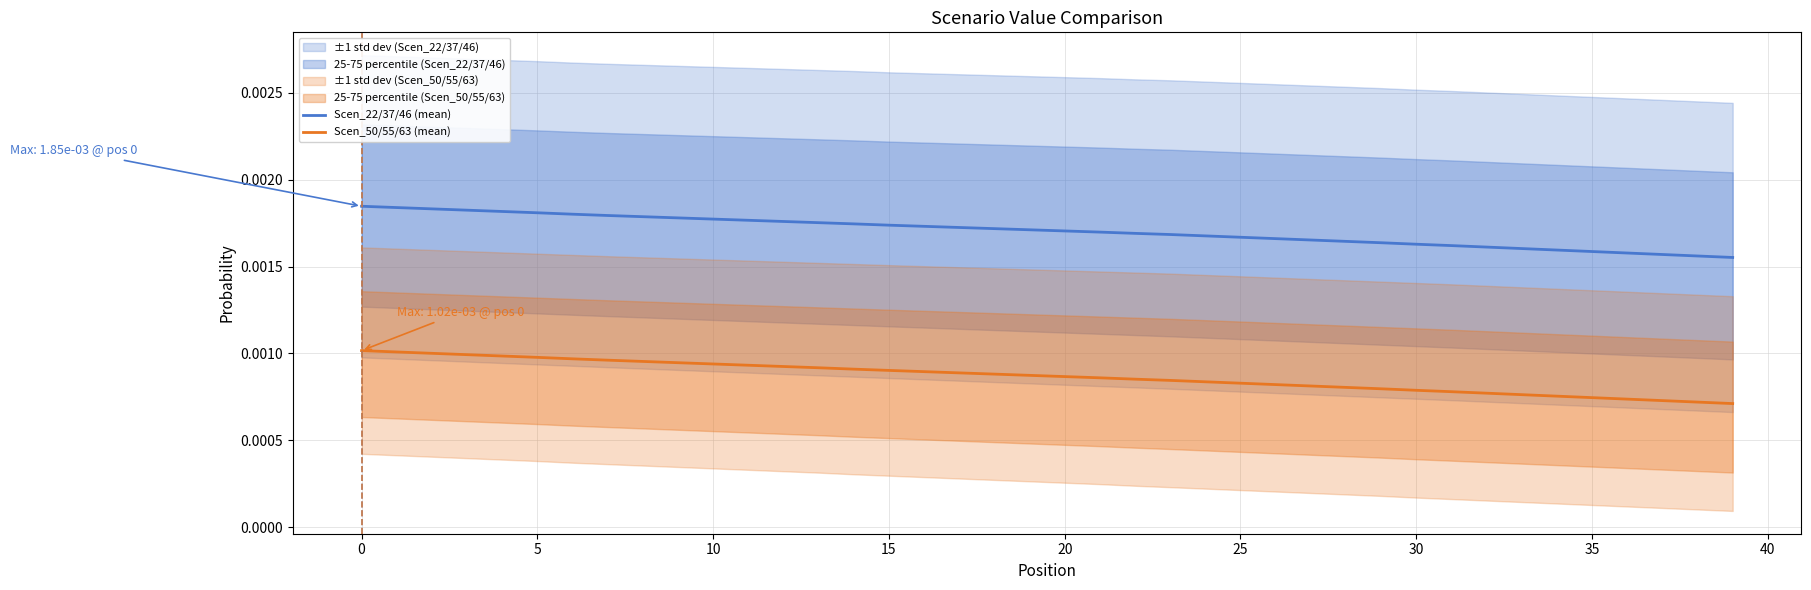

What are all the series names shown in the legend?

Scen_22/37/46 (mean), Scen_50/55/63 (mean)